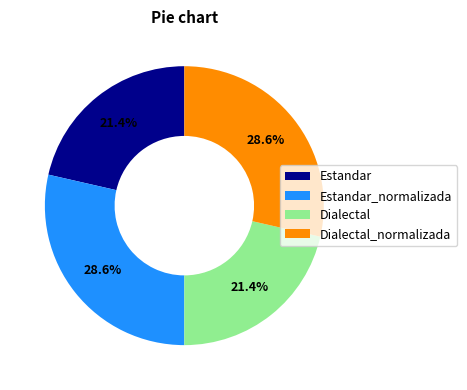

What percentage is NOT represented by Estandar?

78.6%